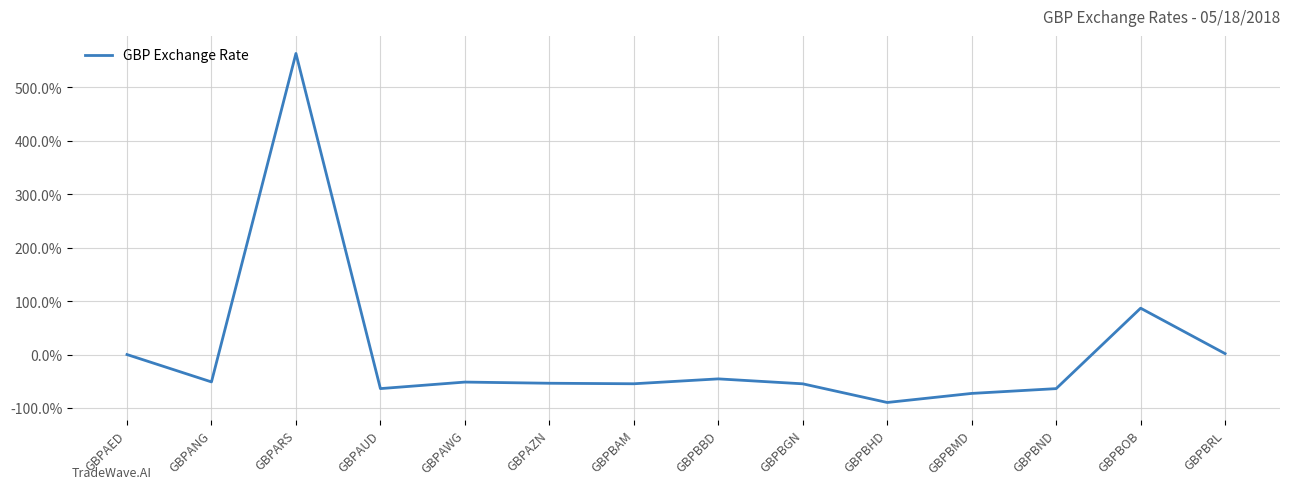

What is the greatest value displayed?

563.7